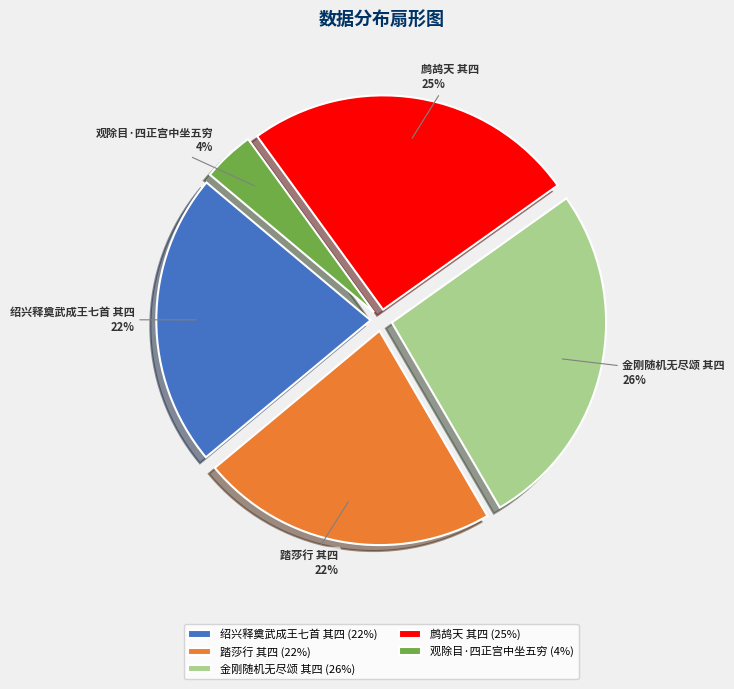

What is the ratio of the value at 鹧鸪天 其四 to the value at 金刚随机无尽颂 其四?

1.0